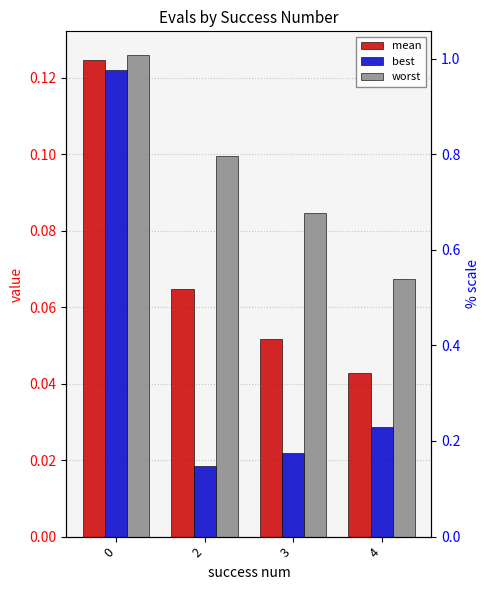

Which has a higher value, 2 or 4?

2